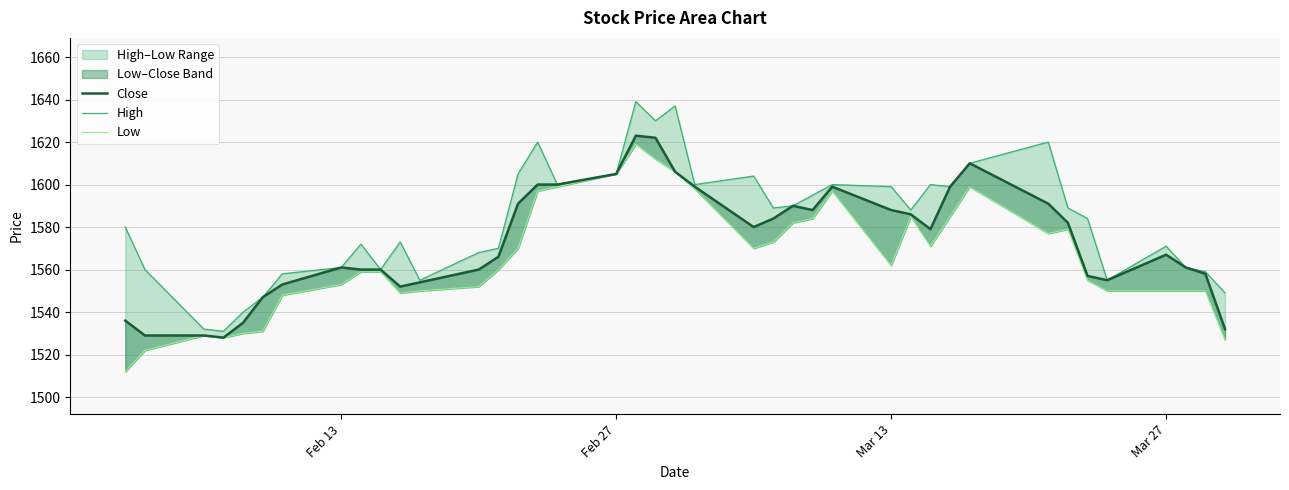

Which series has the widest spread of values?

High